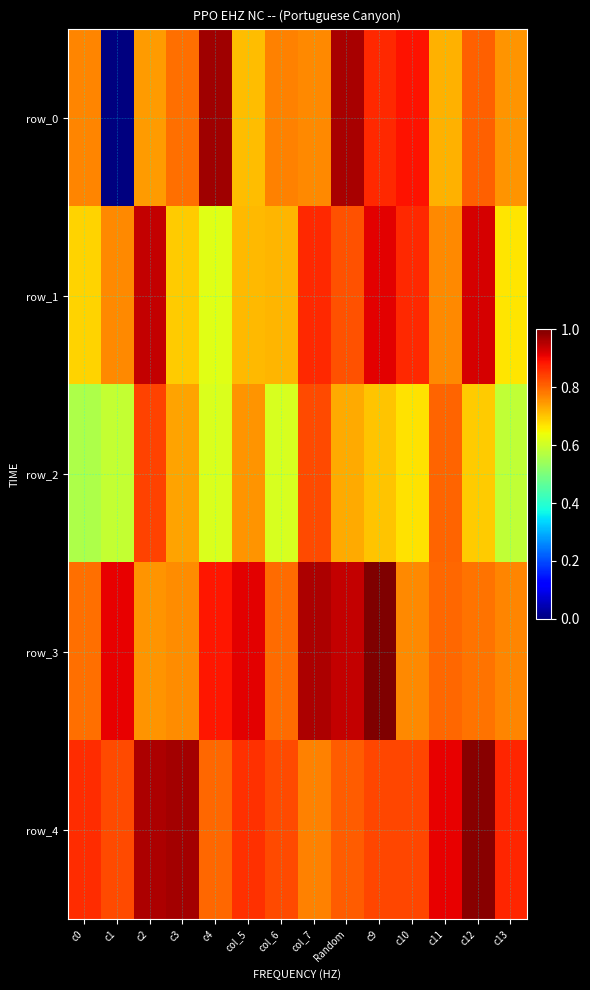

Which has a higher value, c1 or col_6?

col_6